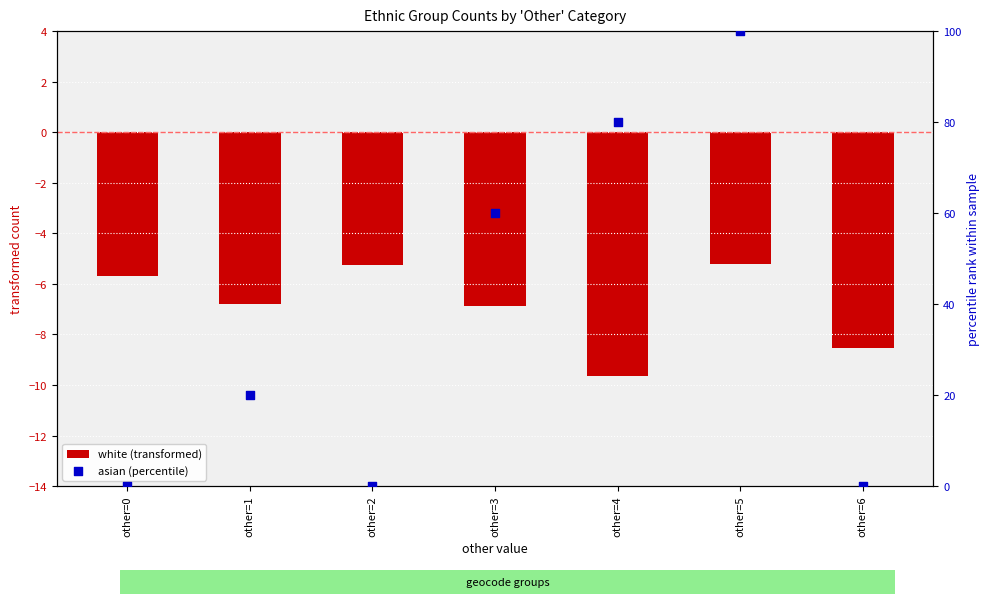

Is the value of white (transformed) at other=5 greater than the value of asian (percentile) at other=1?

No